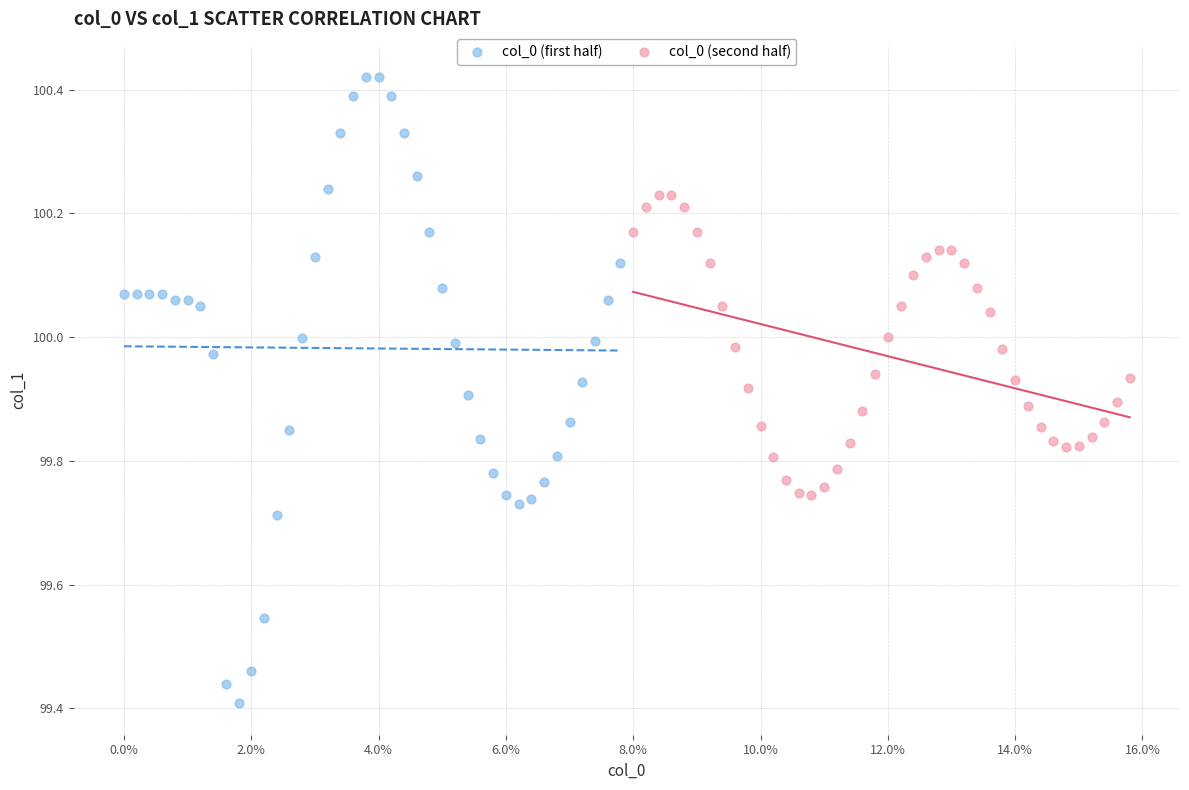

What are all the series names shown in the legend?

col_0 (first half), col_0 (second half)